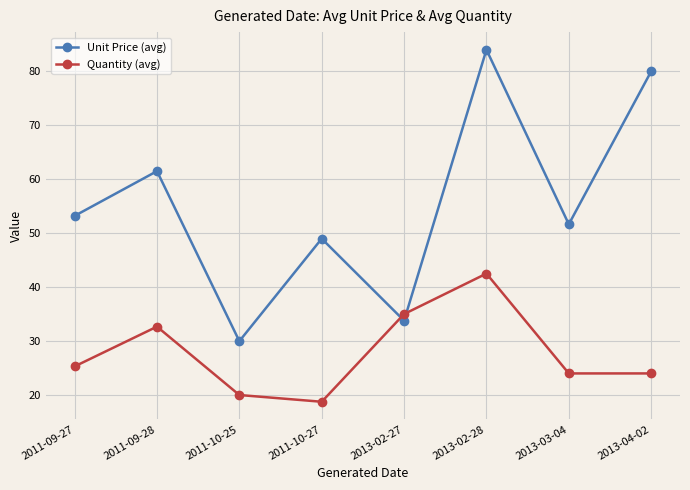

What is the average value of the Quantity (avg) series?

27.8